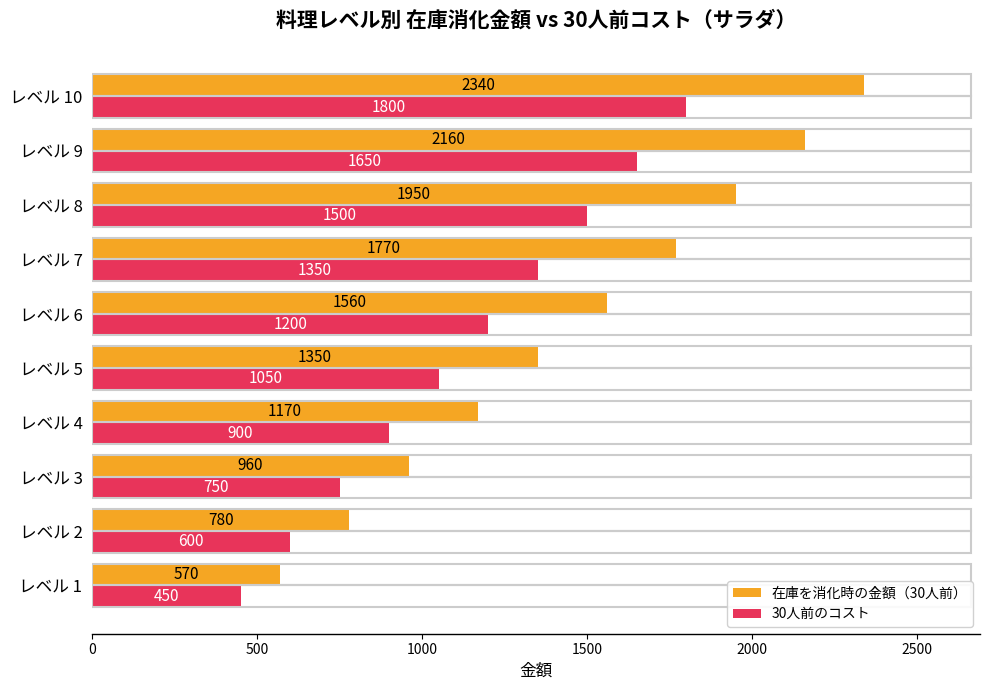

Which series changed the most between レベル 1 and レベル 6?

在庫を消化時の金額（30人前）